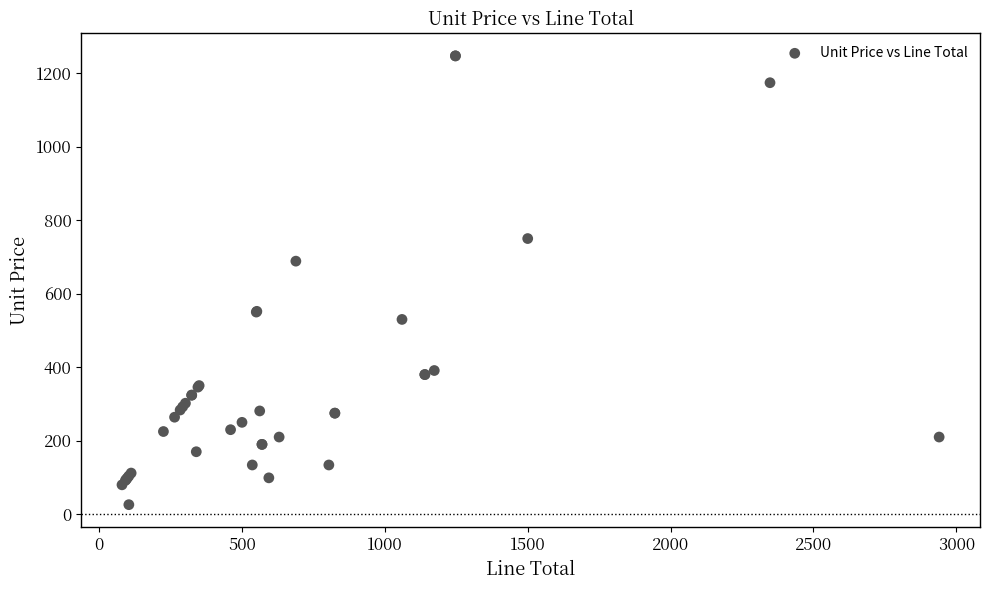

What Y value in the scatter plot is closest to 636?

688.5